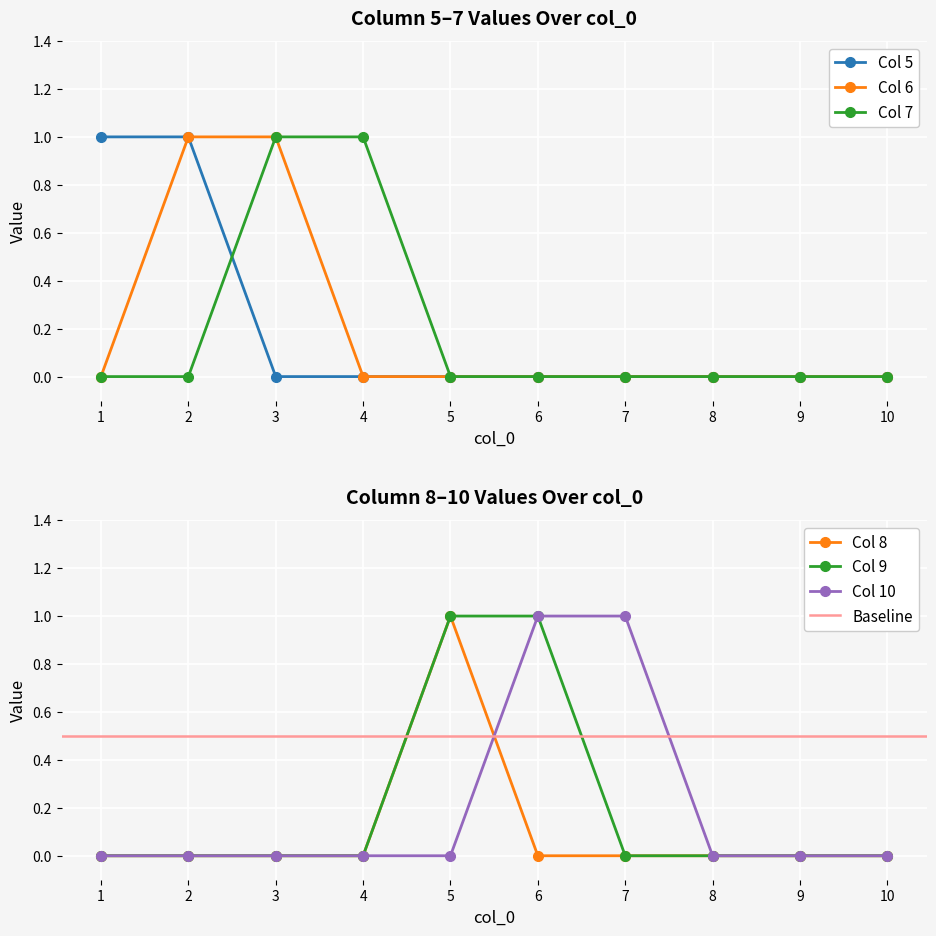

What is the sum of the 6 values at 1 and 3?

1